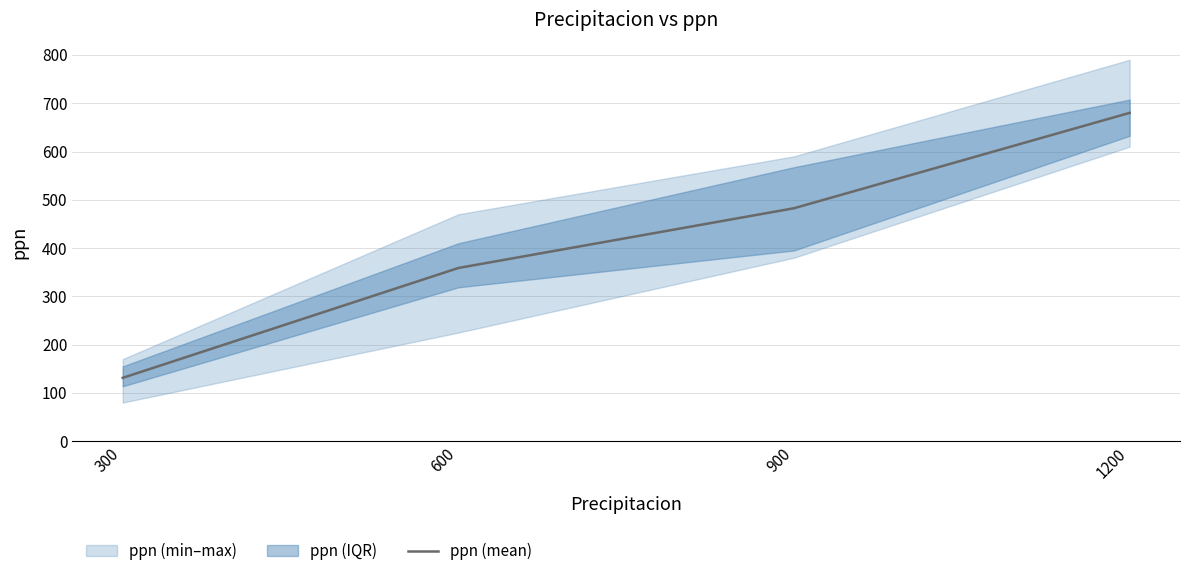

List the labels in order of value, smallest first.

300, 600, 900, 1200